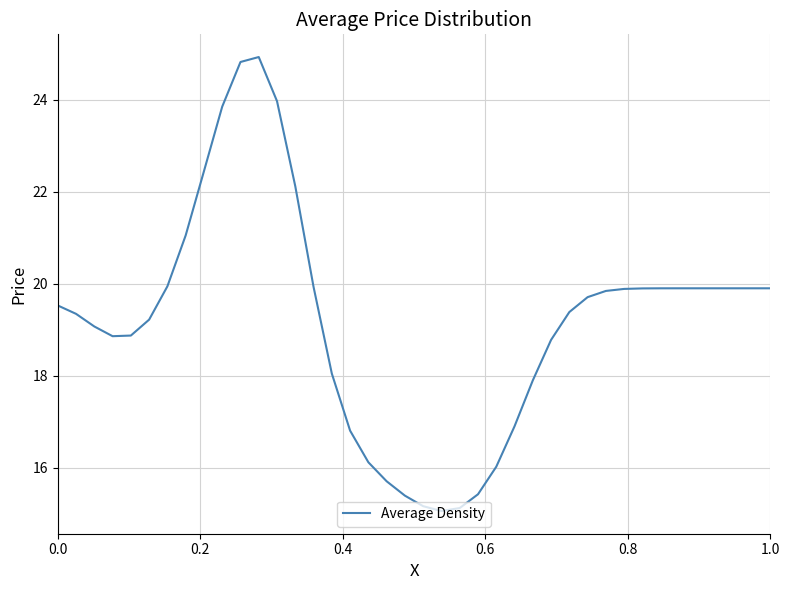

What is the difference between the maximum and minimum values?

9.9